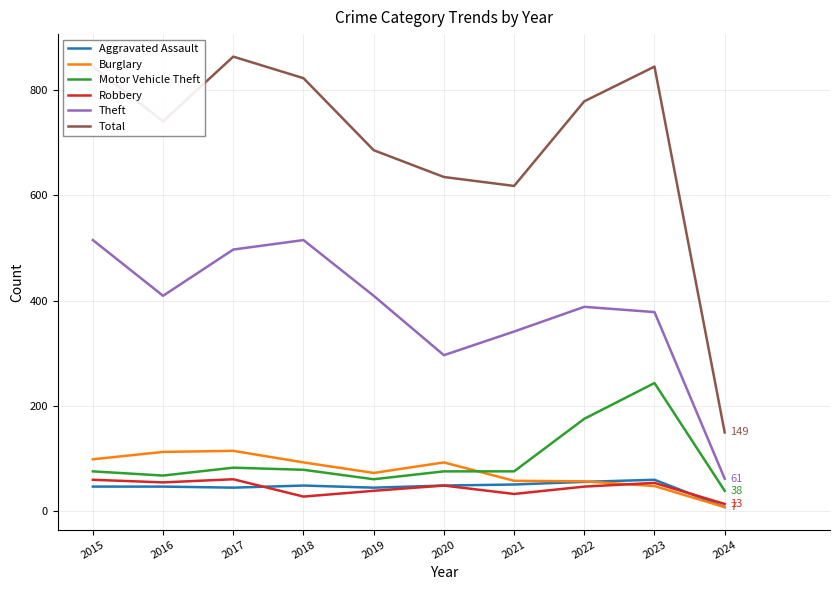

Between 2021 and 2024, which series saw the biggest shift?

Total